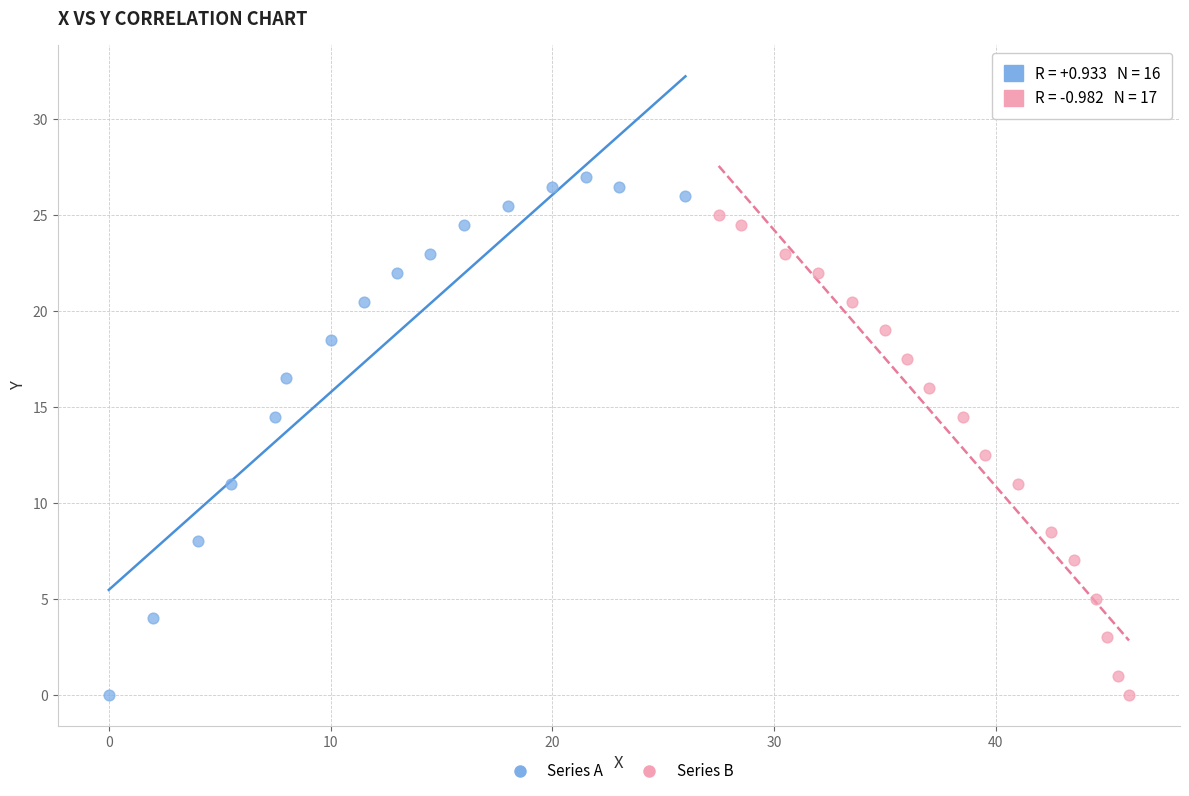

Which series has the widest spread of Y values?

Series A